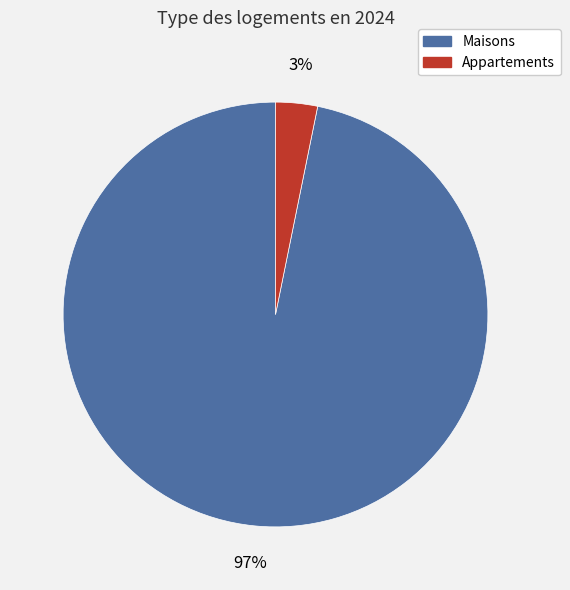

To the nearest percent, what is the average slice percentage?

50%